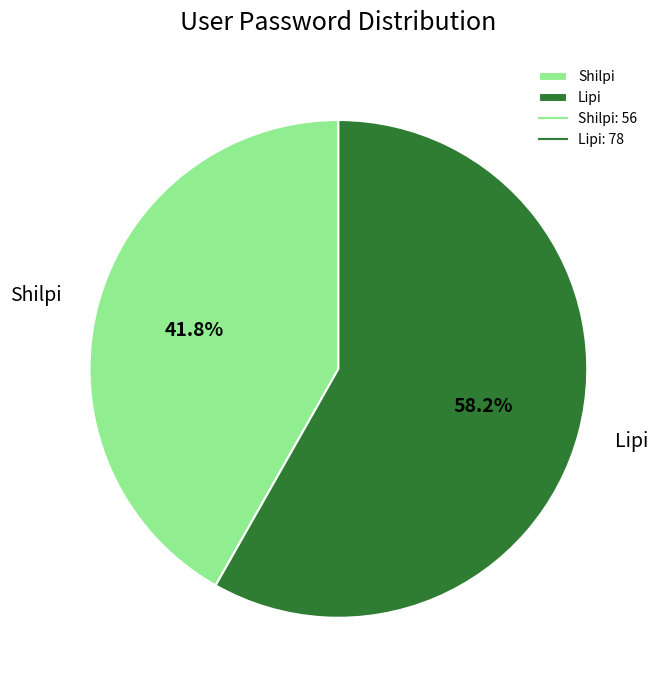

What percentage is the Shilpi slice, to the nearest percent?

42%